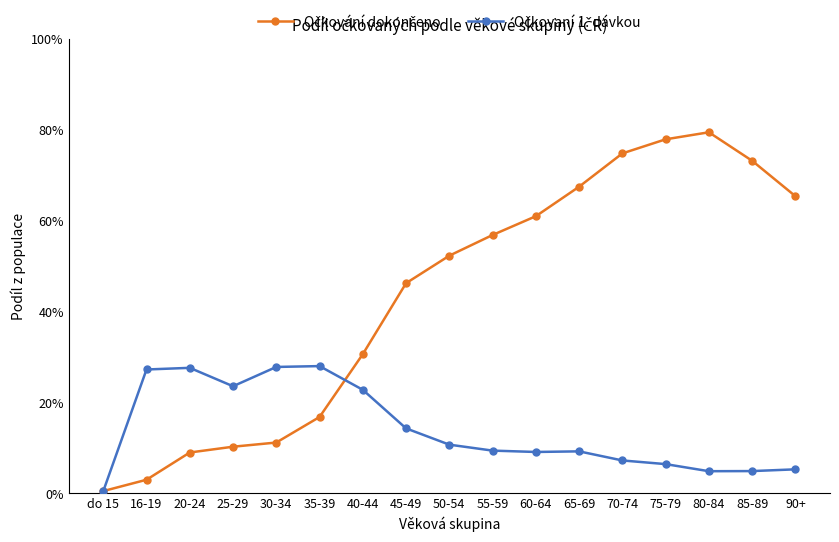

At 20-24, list the series in order from largest to smallest.

Očkovaní 1. dávkou, Očkování dokončeno